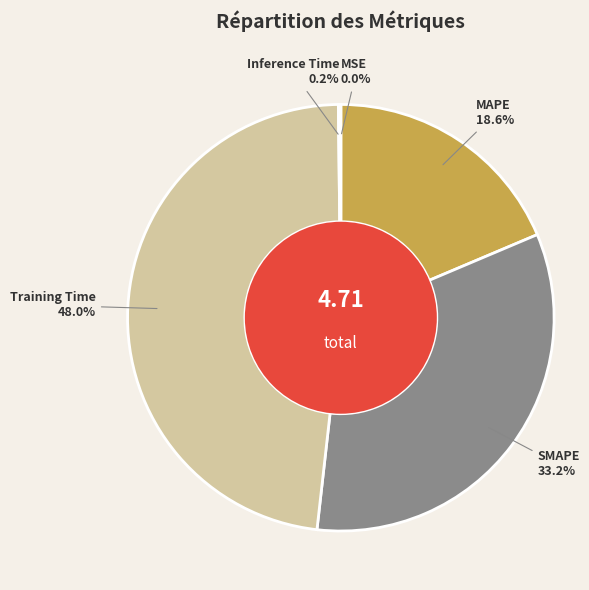

Approximately how many times larger is the value at MAPE compared to Training Time?

0.4